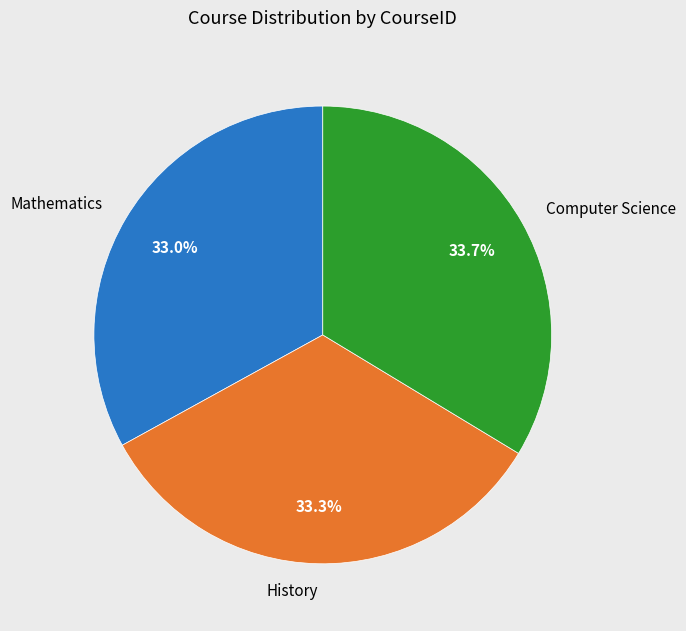

How many segments does this pie chart have?

3